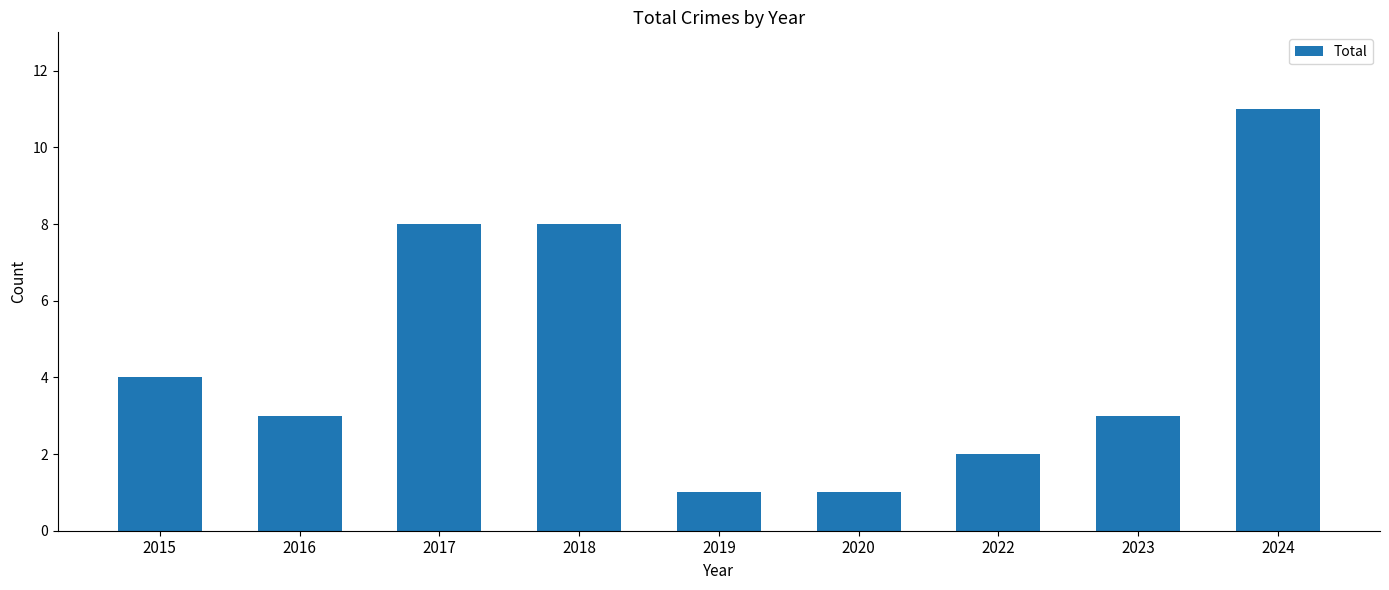

How many categories are shown in the chart?

9